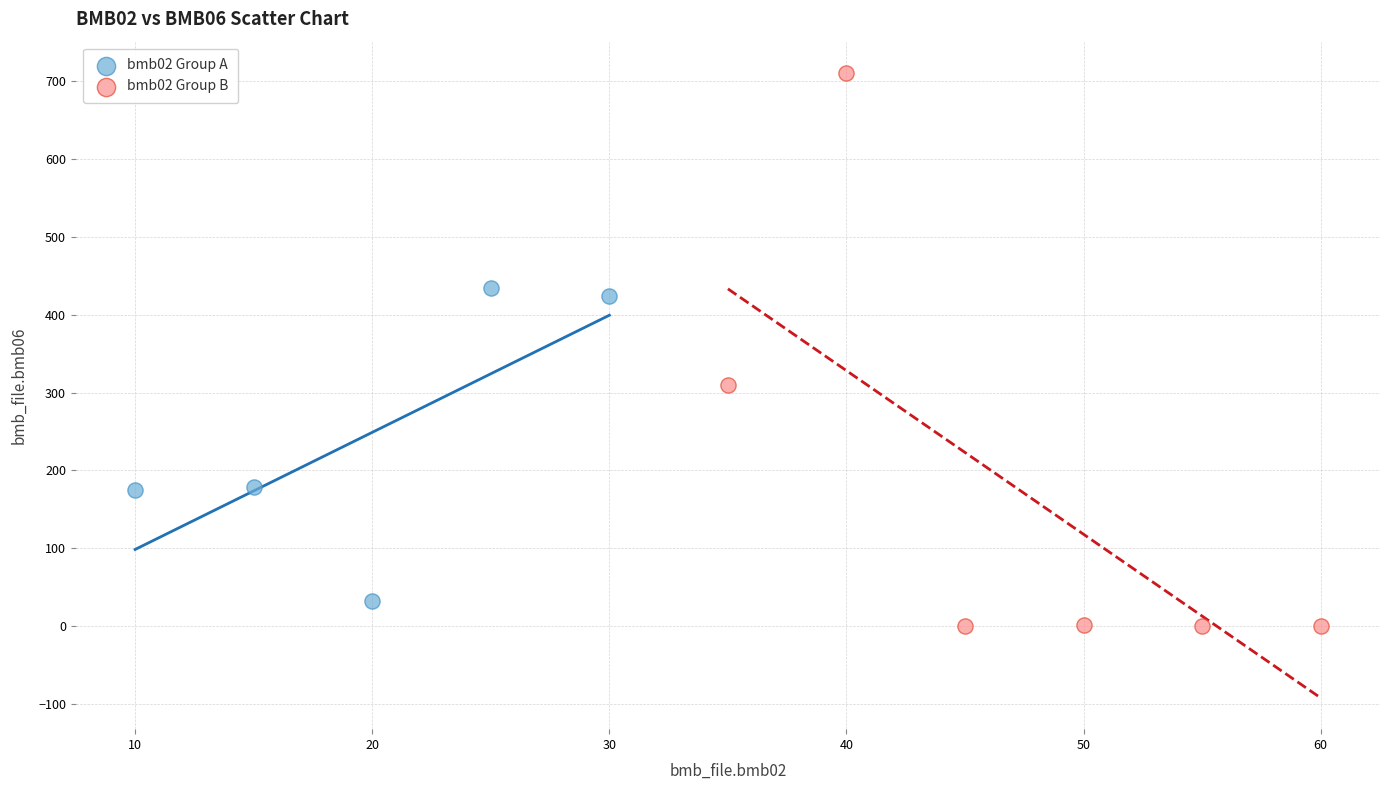

Which series reaches the maximum Y coordinate?

bmb02 Group B